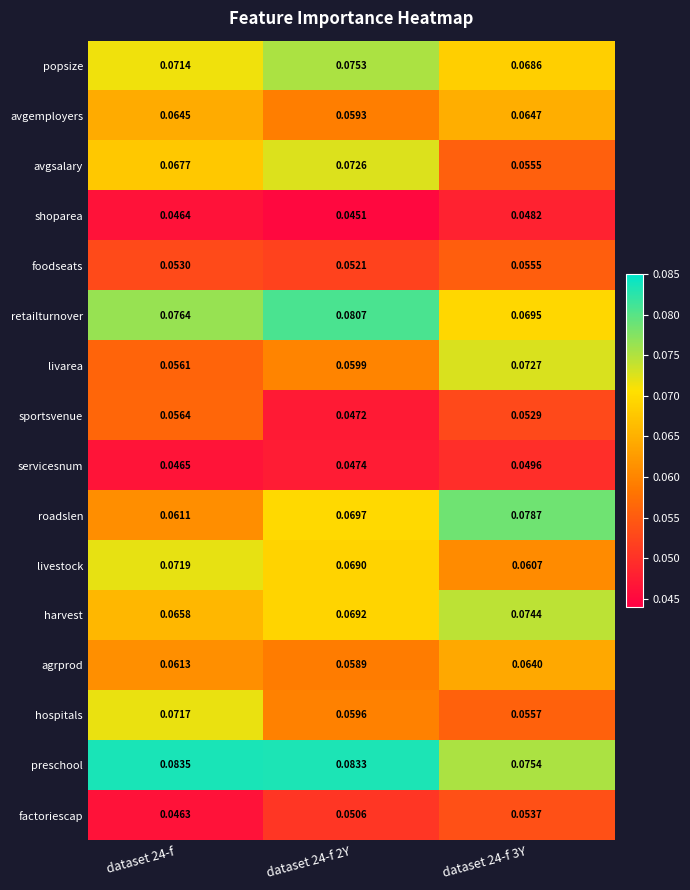

List the series in order of their peak value, highest first.

preschool, retailturnover, roadslen, popsize, harvest, livarea, avgsalary, livestock, hospitals, avgemployers, agrprod, sportsvenue, foodseats, factoriescap, servicesnum, shoparea